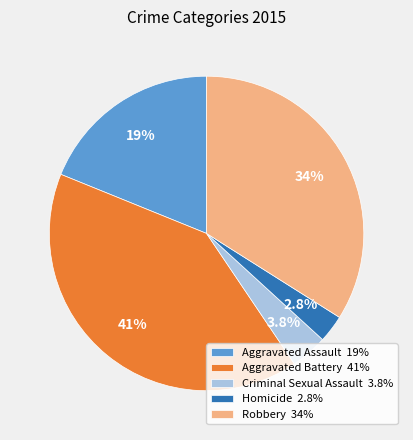

Count the number of slices in the pie.

5